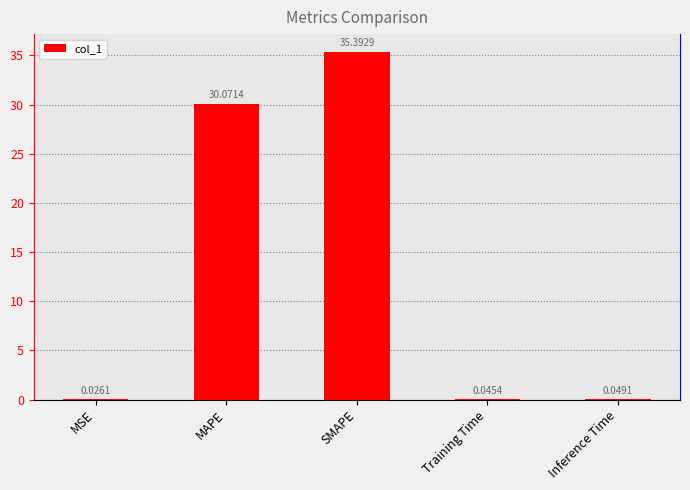

At which category does the chart reach its peak across all series?

SMAPE